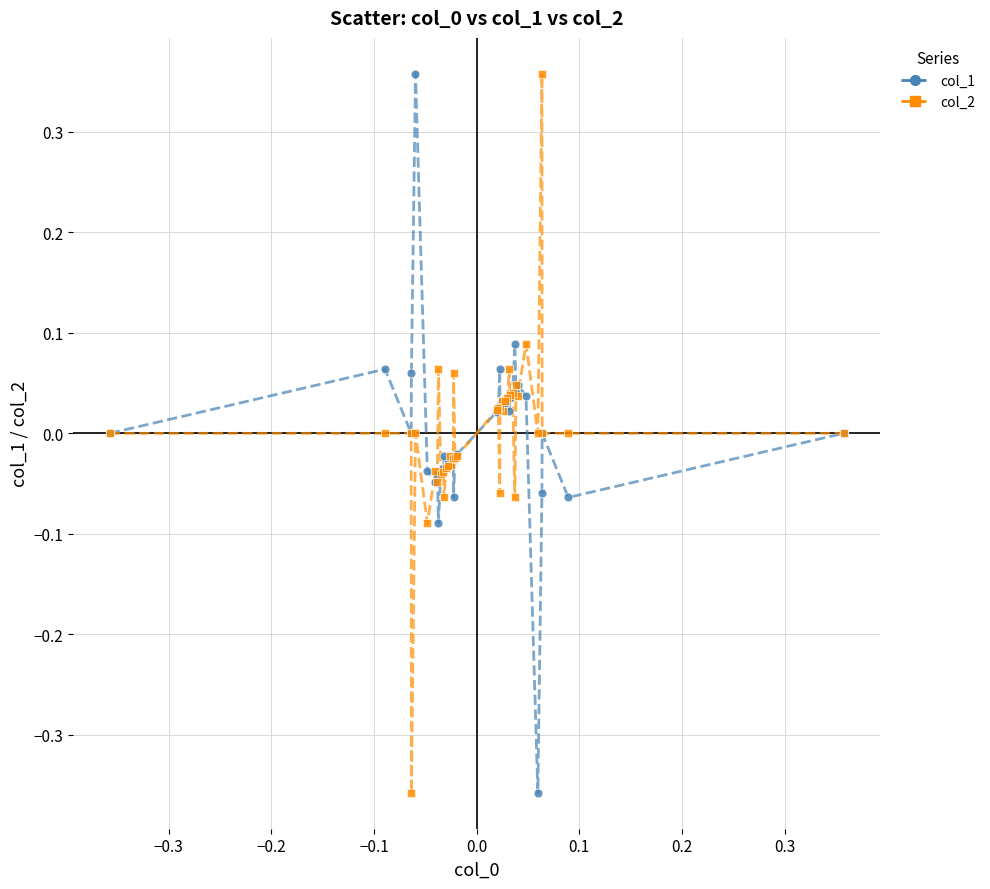

What is the X range (max minus min) for the scatter plot?

0.7